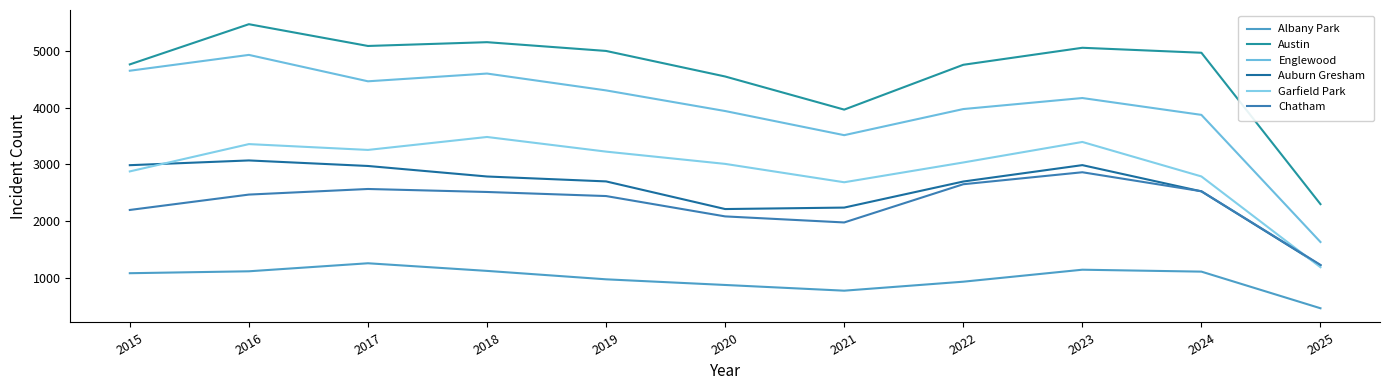

True or false: Auburn Gresham and Albany Park cross at least once.

False